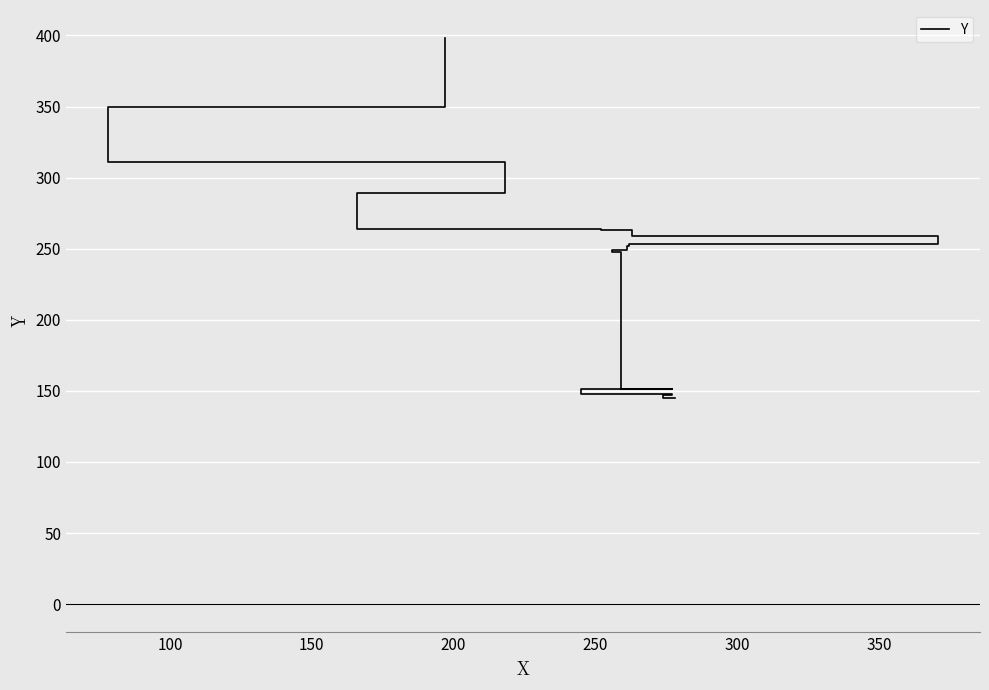

Is it true that the value at 250 is 99?

False